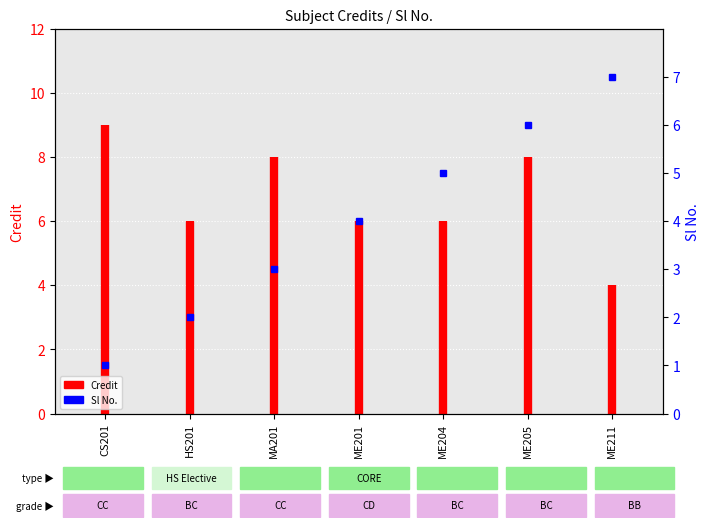

What is the sum of the values at MA201 and CS201?

4